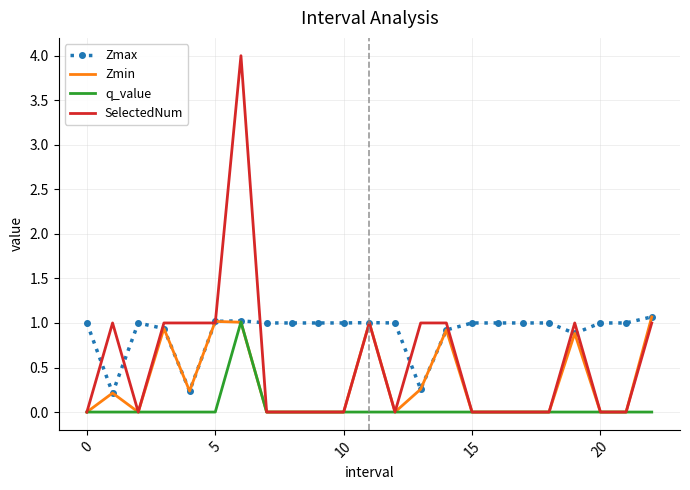

Rank the series by their average value, from lowest to highest.

q_value, Zmin, SelectedNum, Zmax